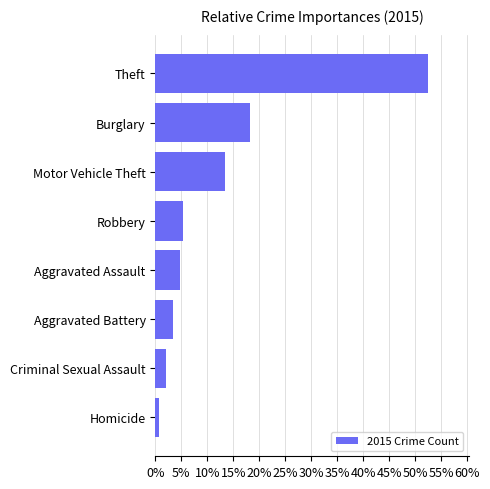

What is the average value?

12.5